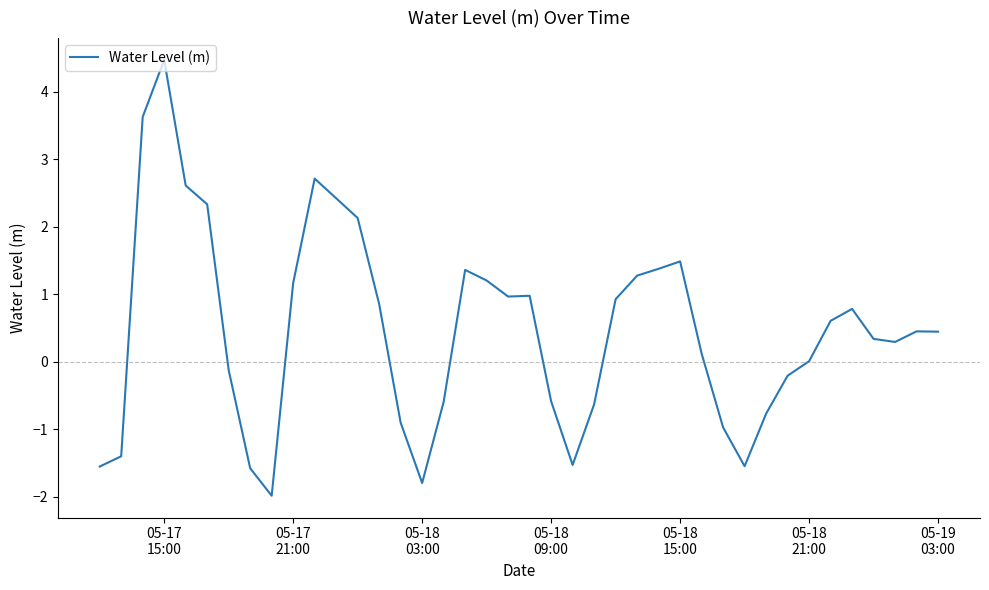

What is the maximum value shown in the chart?

4.5